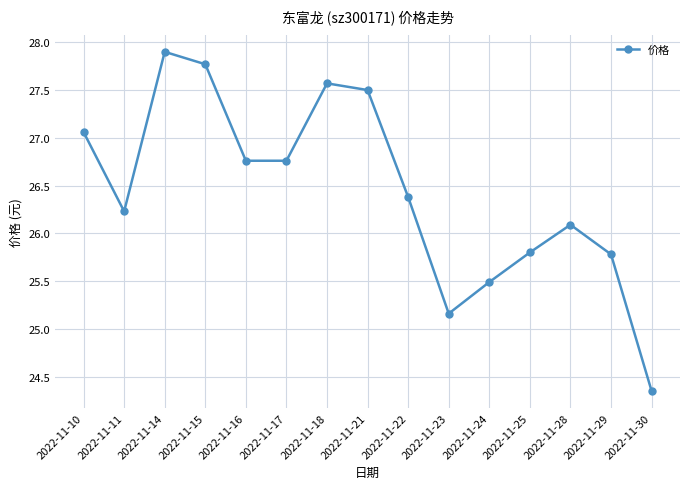

What is the maximum value shown in the chart?

27.9